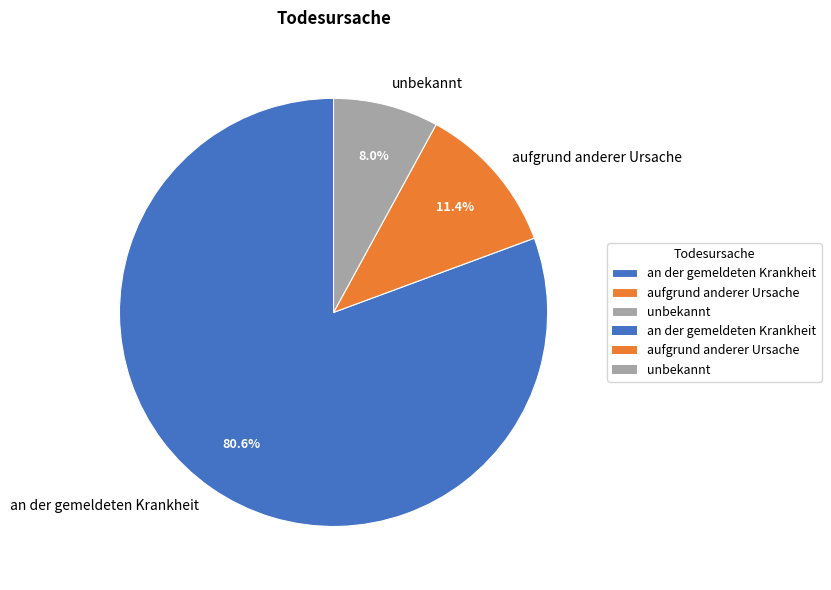

Rank the categories by value from lowest to highest.

unbekannt, aufgrund anderer Ursache, an der gemeldeten Krankheit